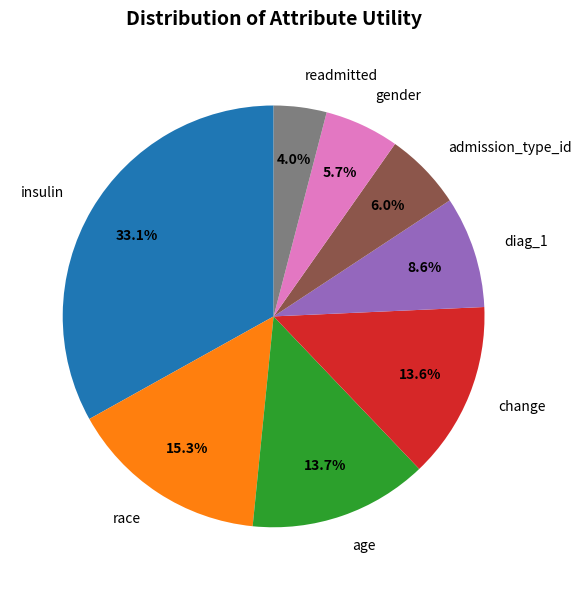

How many slices are in this pie chart?

8